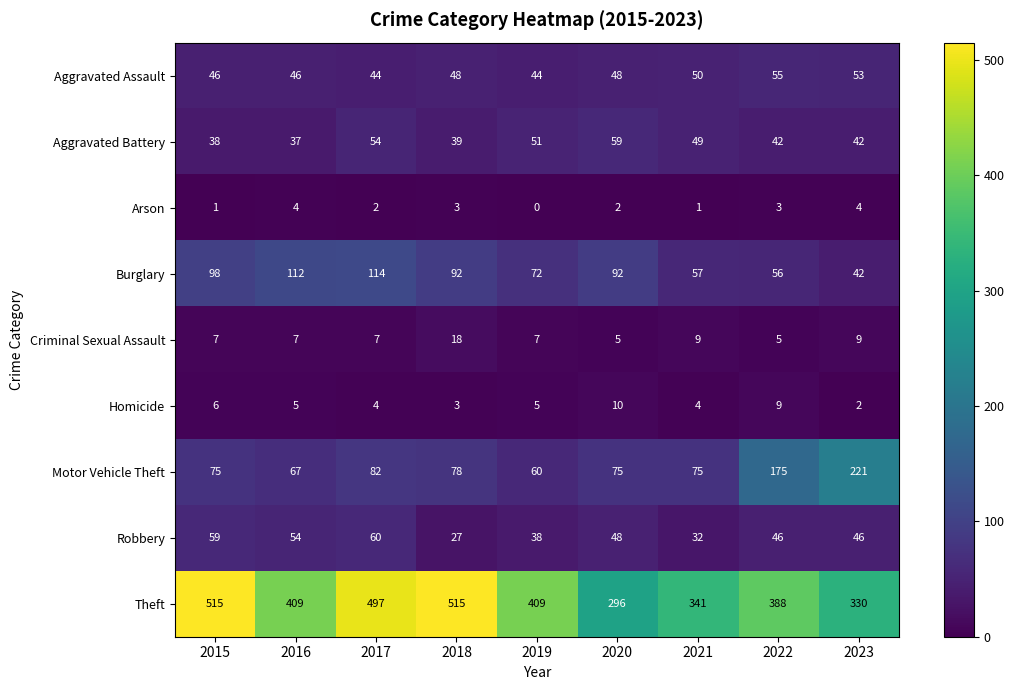

What is the sum of all Motor Vehicle Theft values?

908